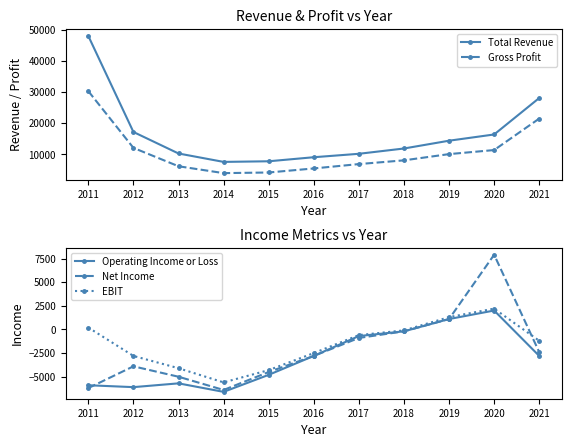

Rank the series by their maximum value, from lowest to highest.

Operating Income or Loss, EBIT, Net Income, Gross Profit, Total Revenue